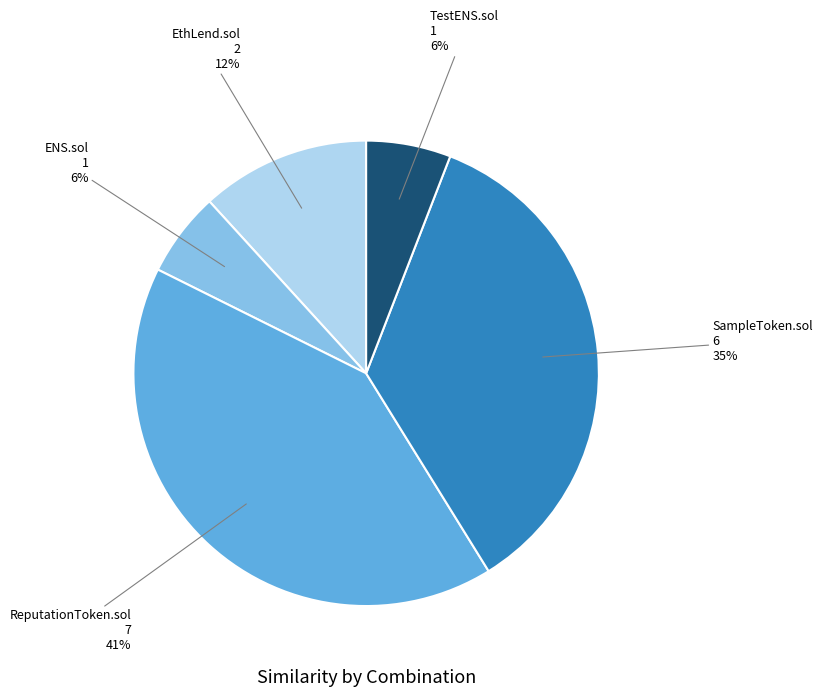

Combined, do TestENS.sol and EthLend.sol account for over 50%?

No